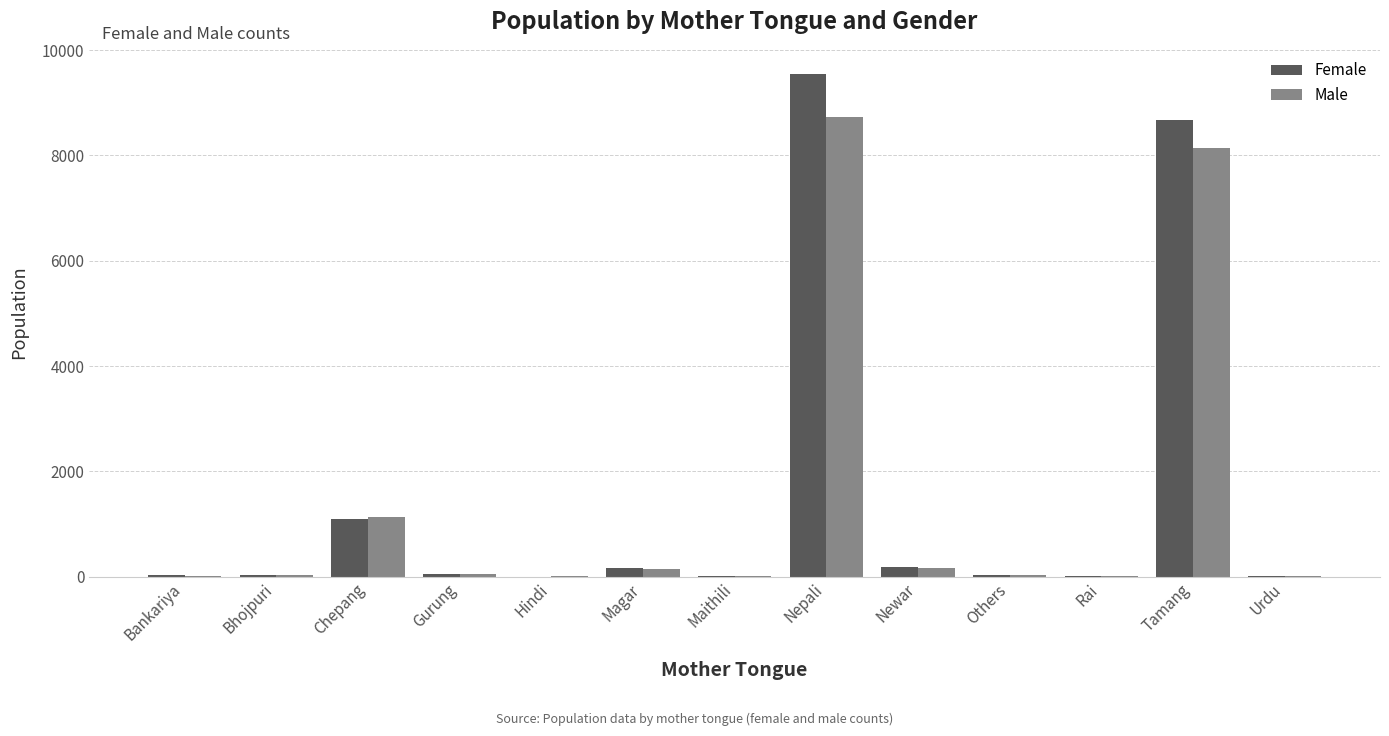

Does the chart contain stacked bars?

No